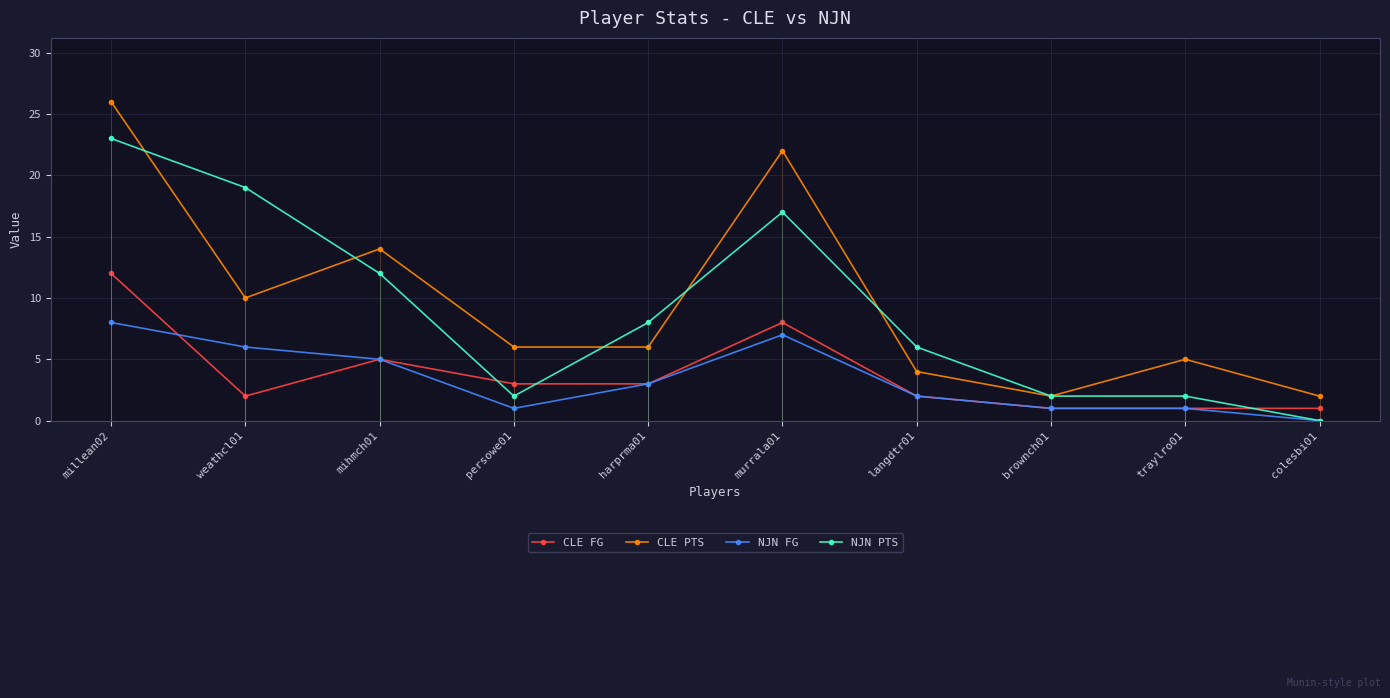

Where is CLE FG nearest to the value 6?

mihmch01